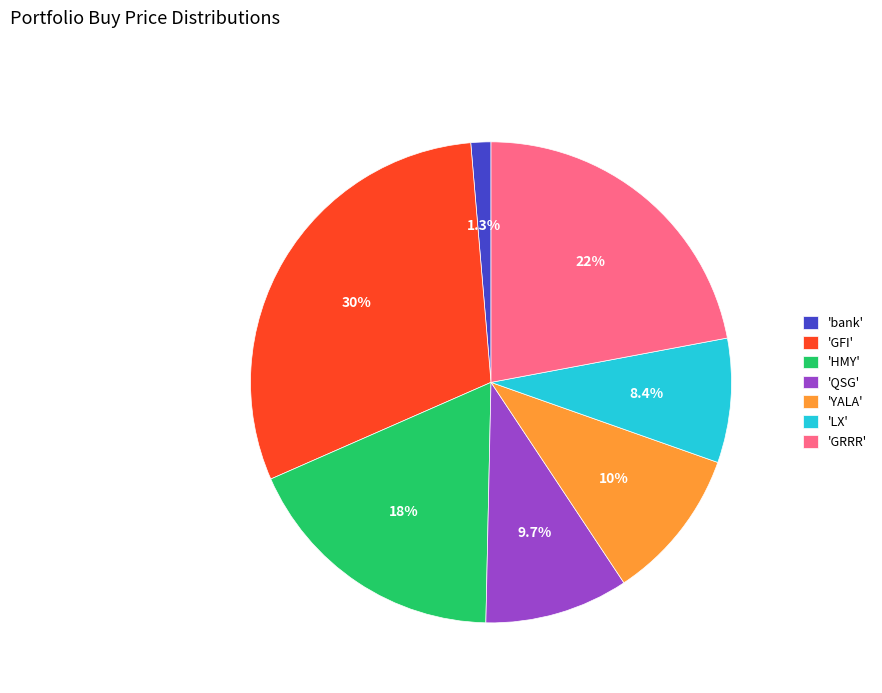

Approximately how many times larger is the value at 'GFI' compared to 'HMY'?

1.7